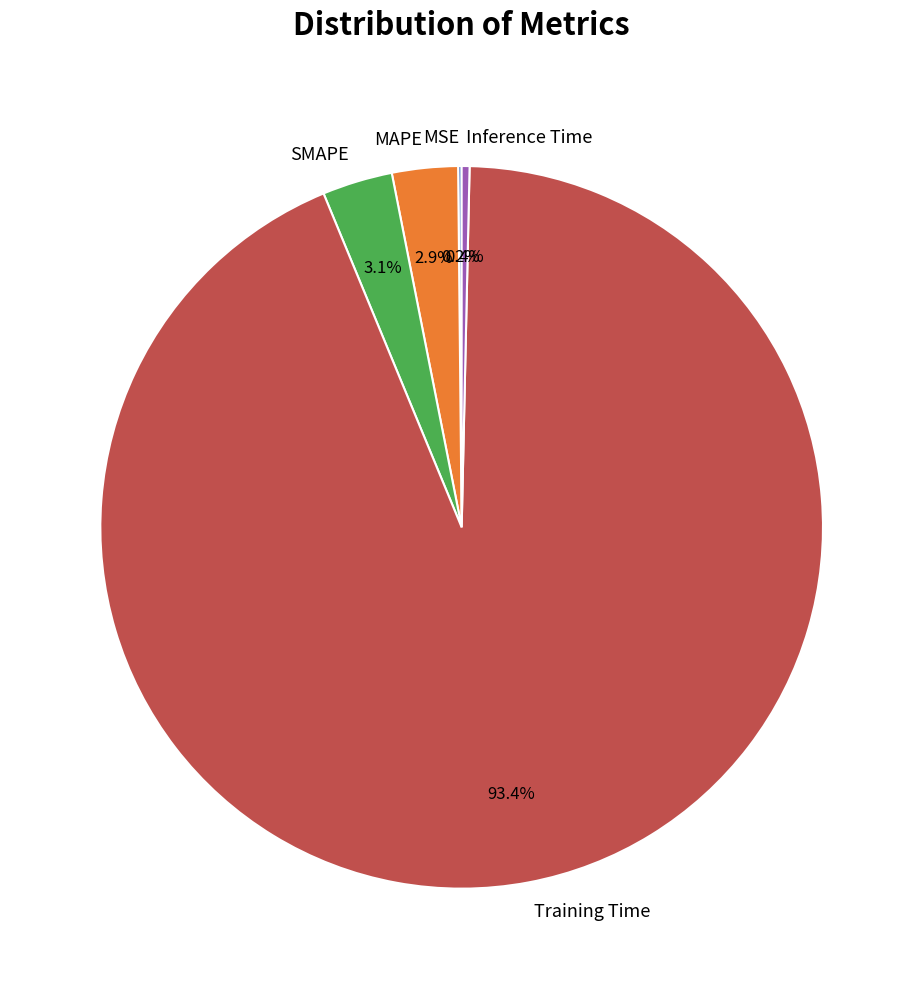

Which slice is the largest?

Training Time